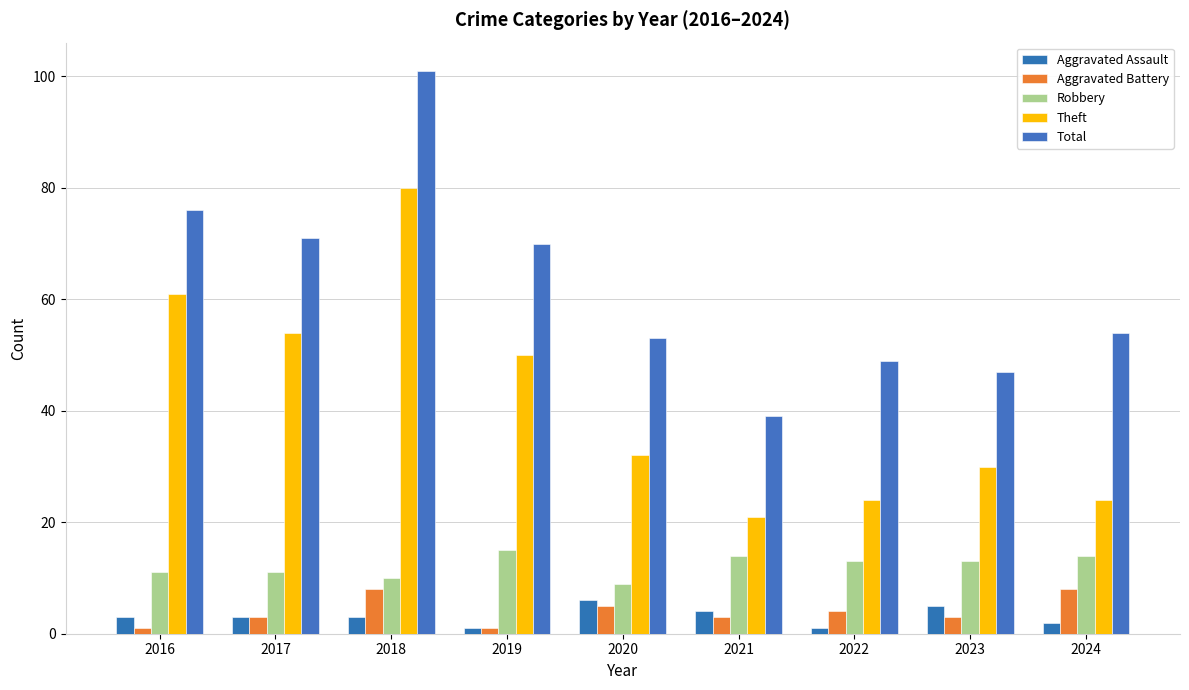

What is the approximate value of Robbery at 2021?

14